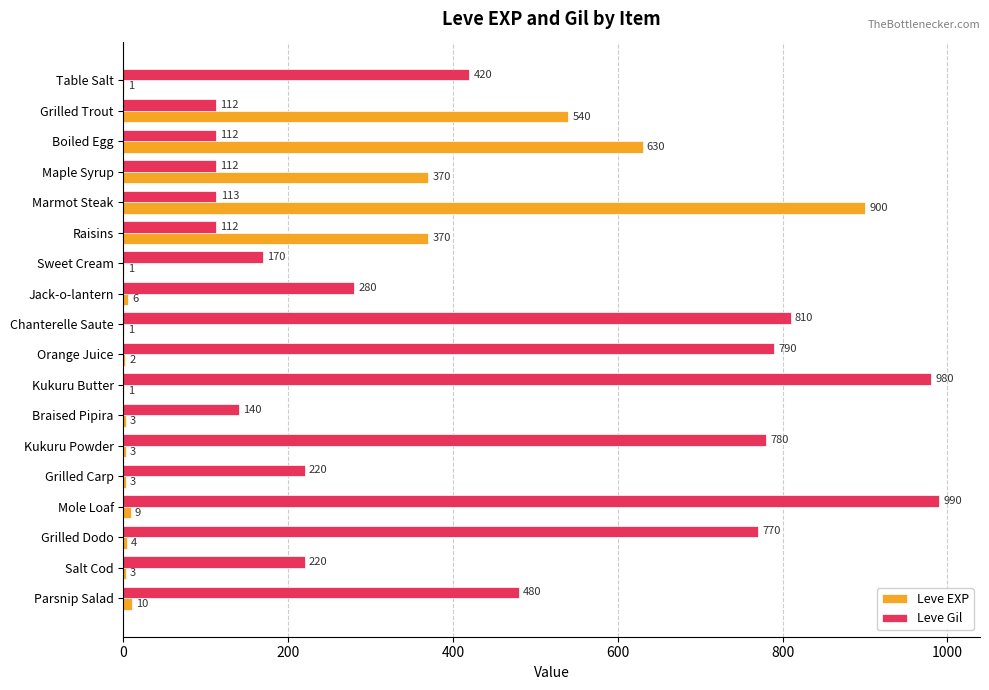

Which category has the highest value in the Leve Gil series?

Mole Loaf